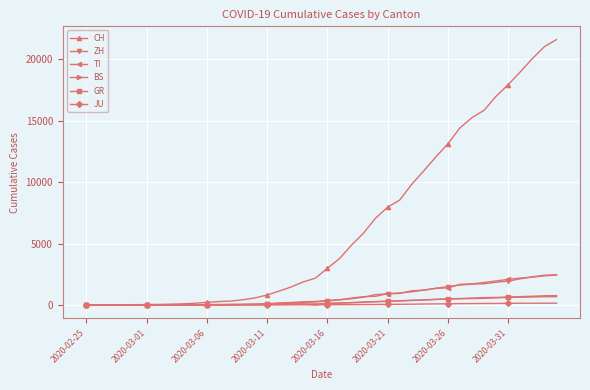

Which series has the largest total across all categories?

CH